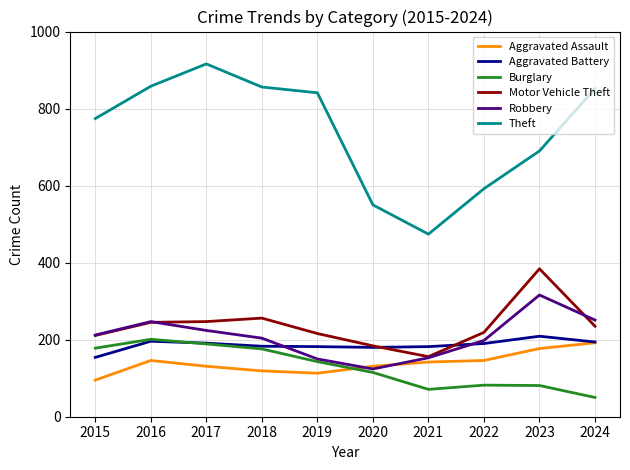

At which category does the chart reach its minimum across all series?

2024